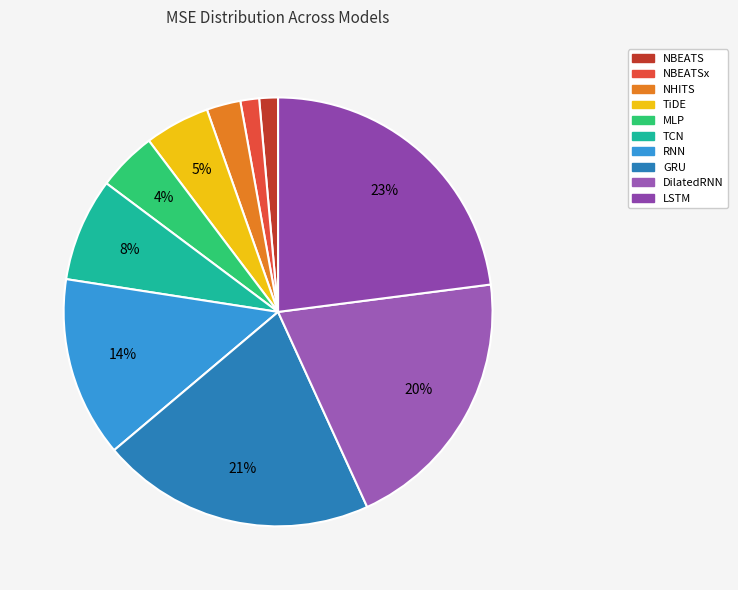

Count the number of slices in the pie.

10